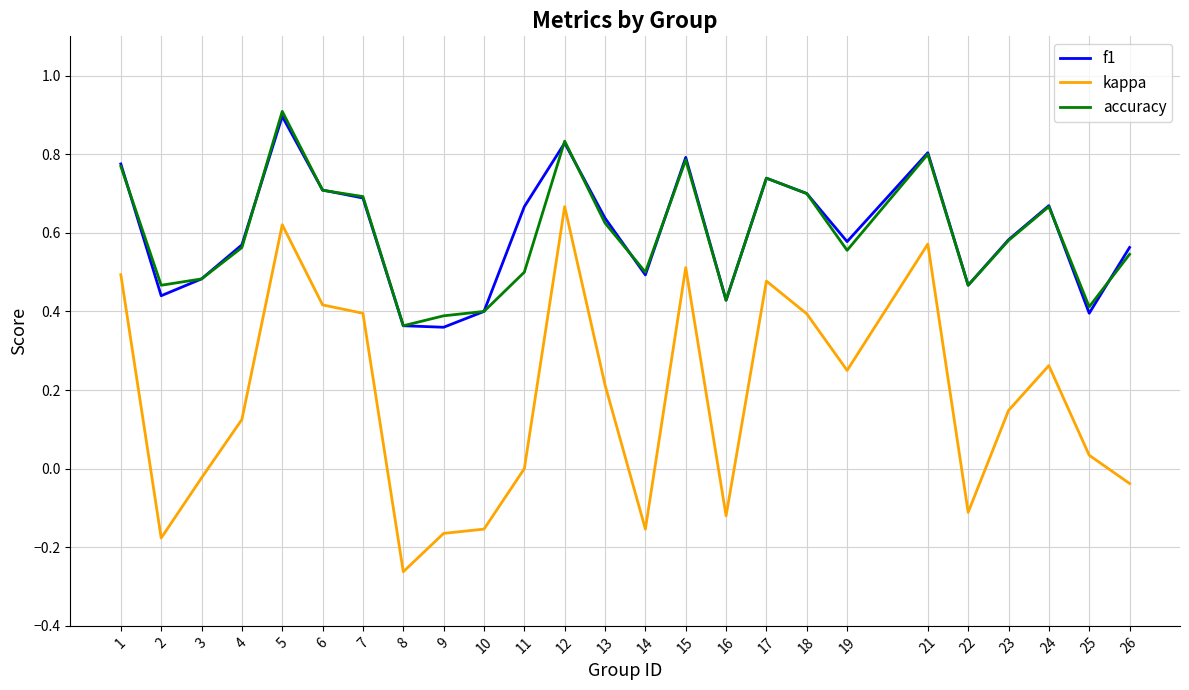

Which series has the largest range (max minus min)?

kappa